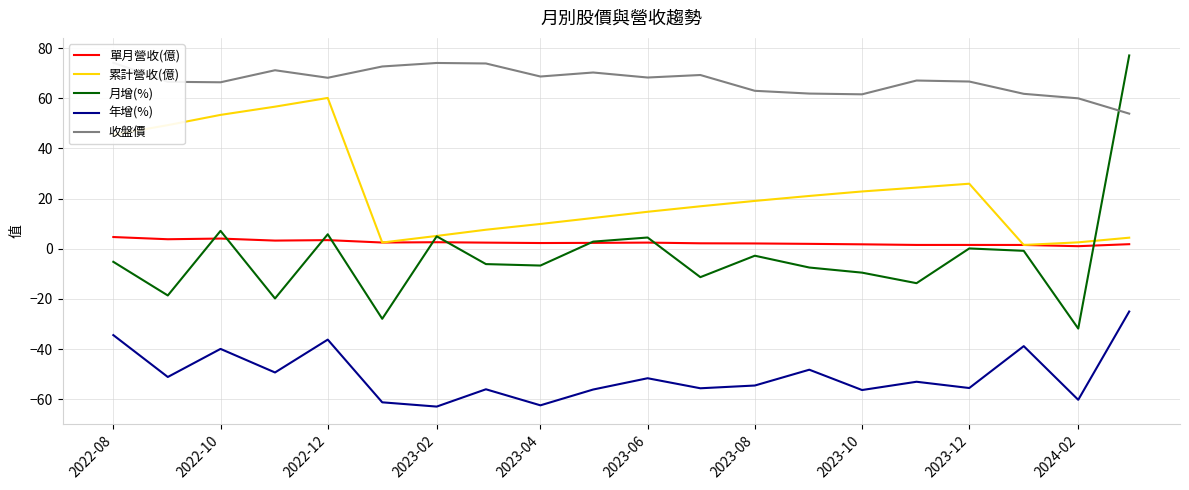

True or false: 月增(%) and 年增(%) intersect in this chart.

False